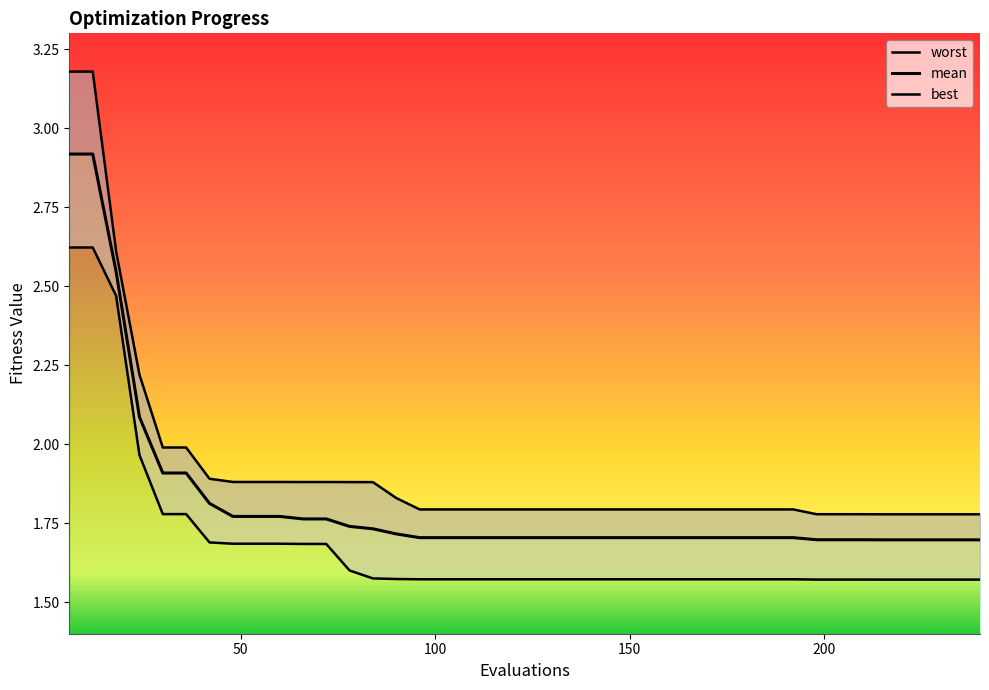

Is it true that best equals 2.6 at 6?

True